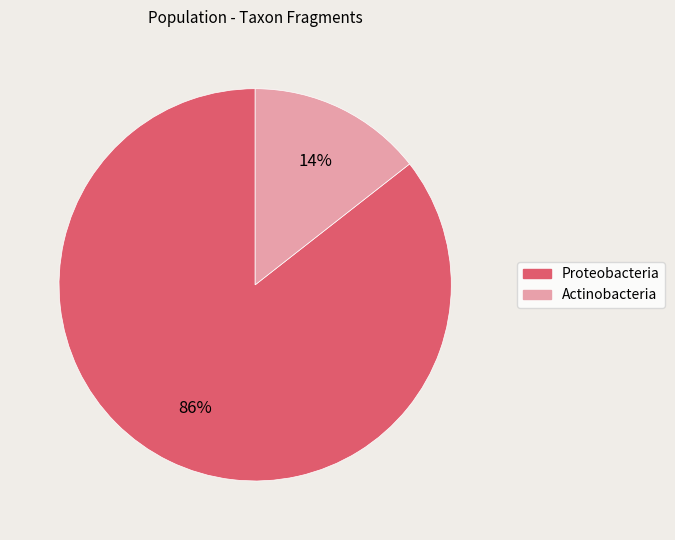

Which slice is the largest?

Proteobacteria